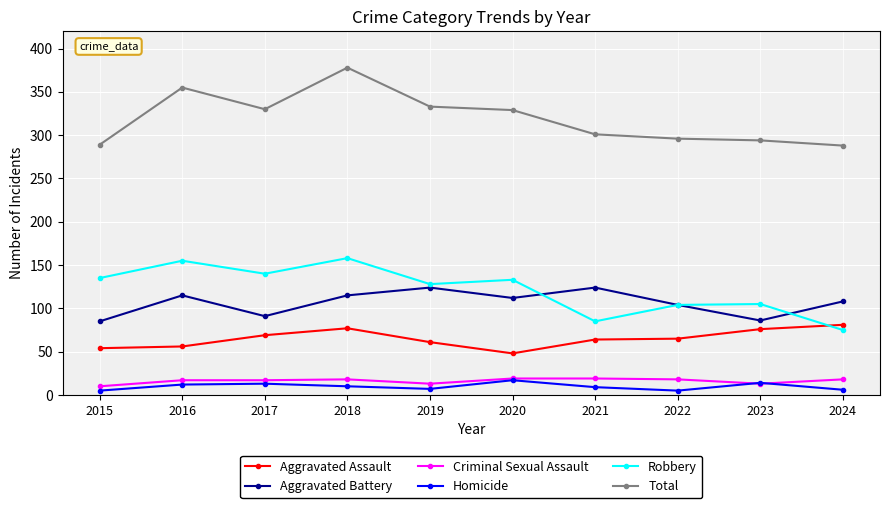

What is the total value across all series at 2023?

588